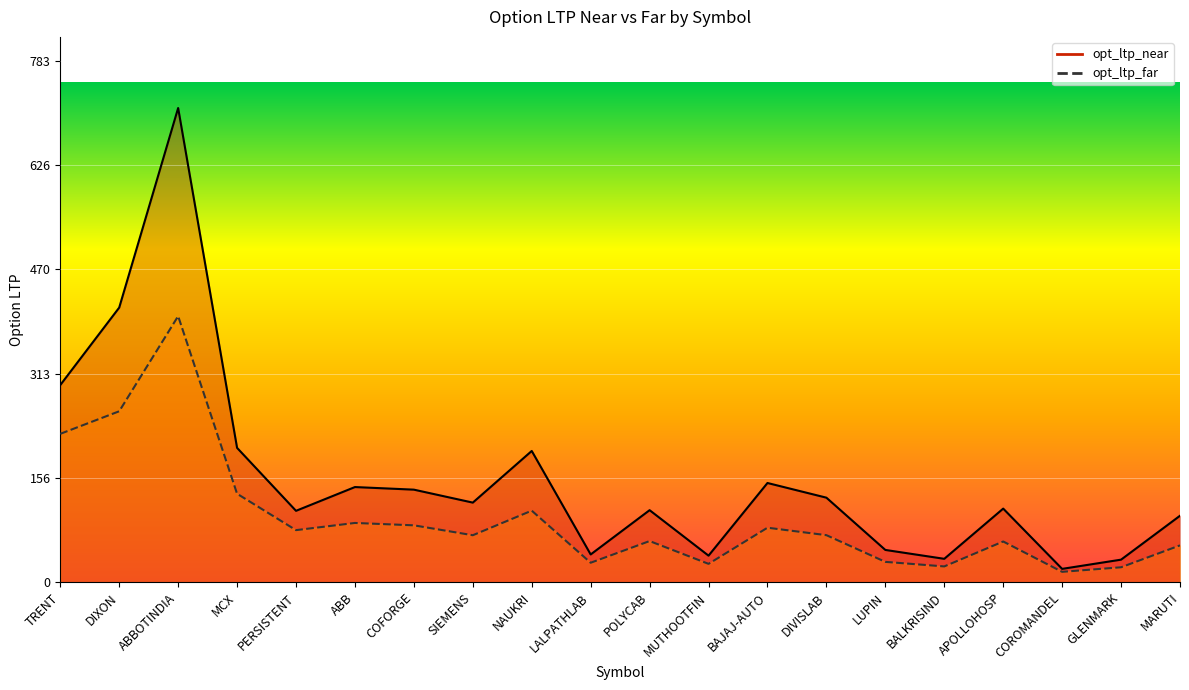

Which series changed the most between TRENT and NAUKRI?

opt_ltp_far